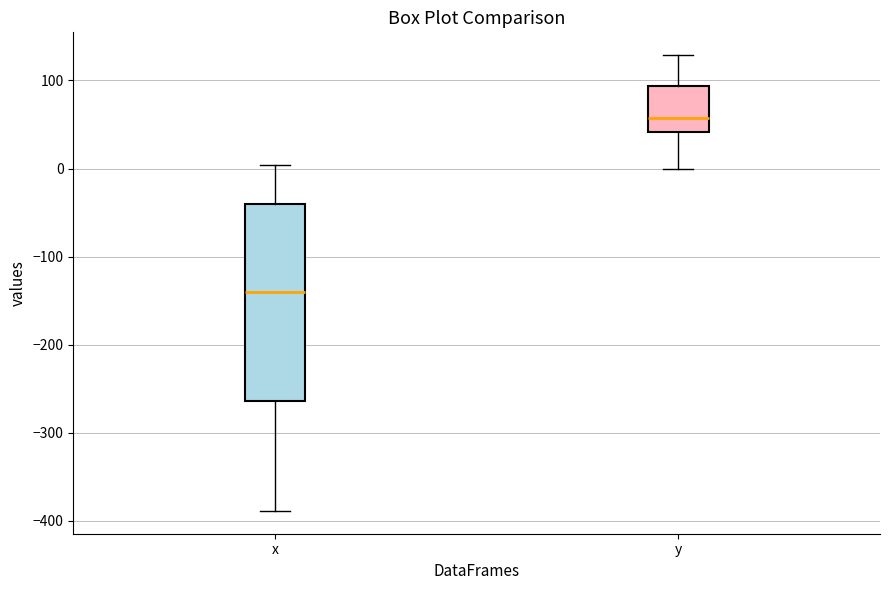

Reading left to right, transcribe this box plot: for each box, give where its median line is, the range the box spans, and where its two whiskers end, as read against the y-axis. The values are not printed on the chart, so give them approximately, as read against the axis.

x: median -140, box -260 to -40, whiskers -390 to 0
y: median 60, box 40 to 90, whiskers 0 to 130